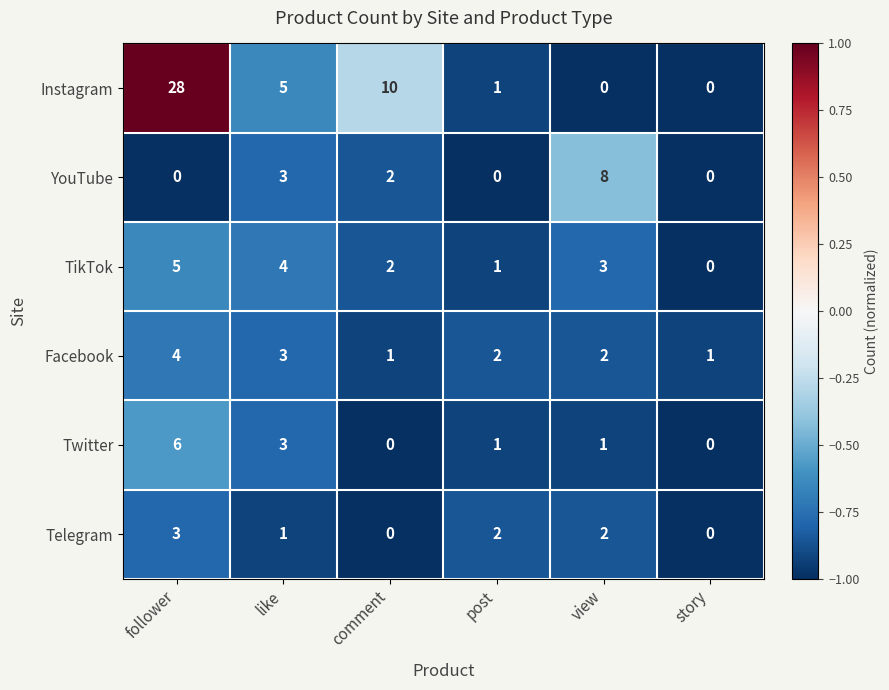

Which category has the highest value in the TikTok series?

follower